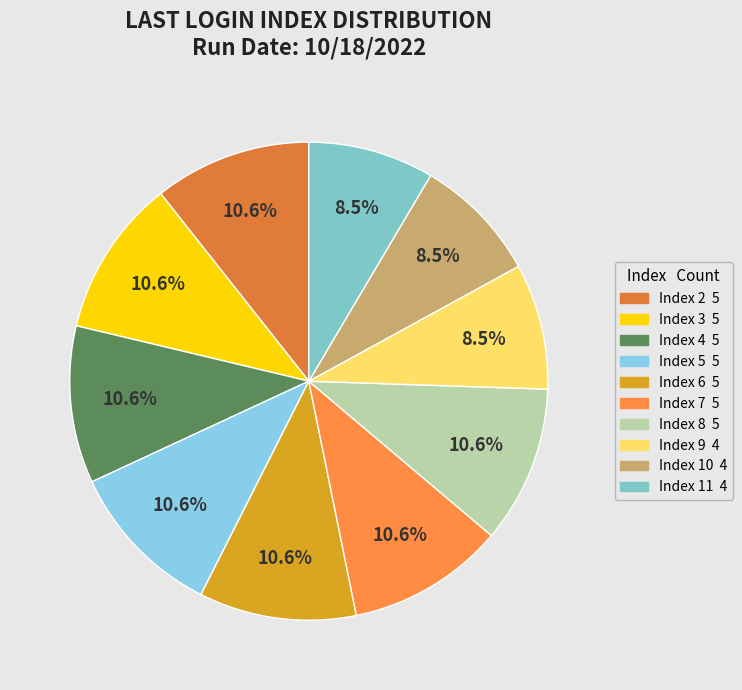

How many segments does this pie chart have?

10